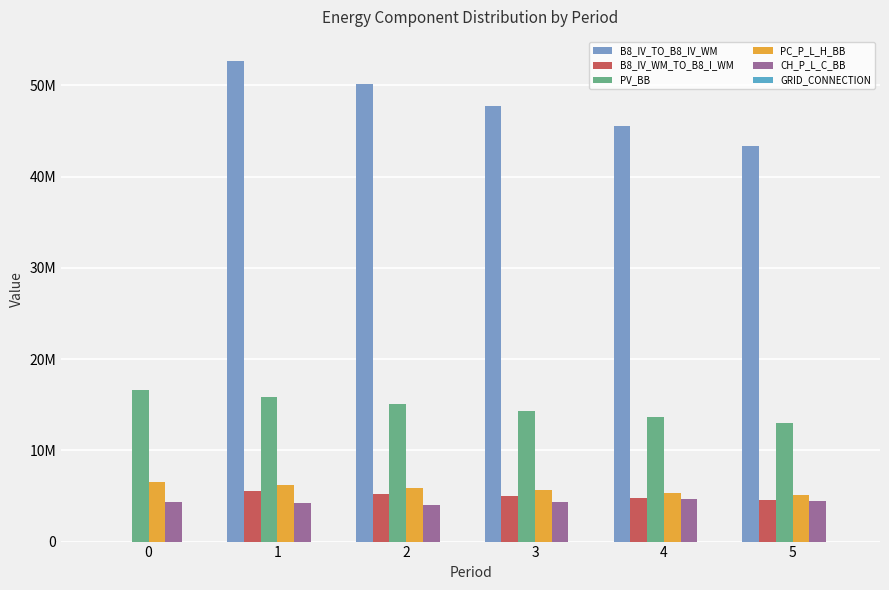

Are the bars horizontal?

No